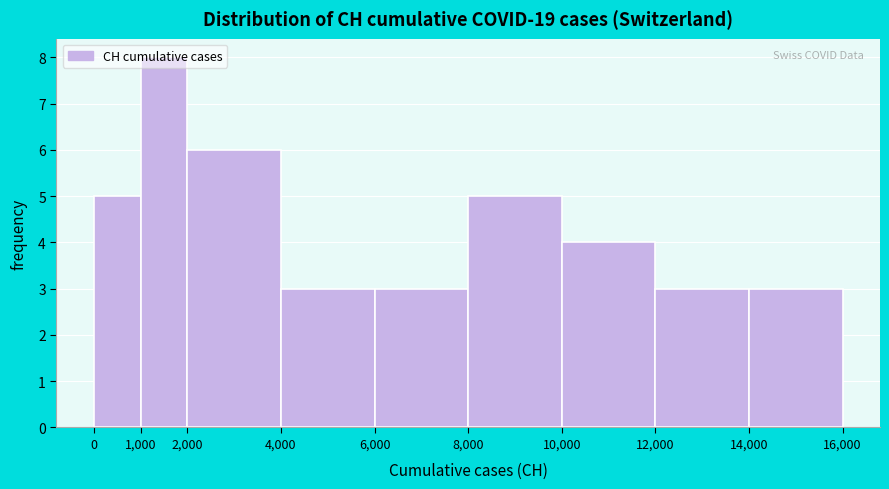

Reading left to right, list every bar in this chart as the range it spans on the x-axis followed by its height. The values are not printed on the chart, so give them approximately, as read against the axis.

0 to 1,000: 5
1,000 to 2,000: 8
2,000 to 4,000: 6
4,000 to 6,000: 3
6,000 to 8,000: 3
8,000 to 10,000: 5
10,000 to 12,000: 4
12,000 to 14,000: 3
14,000 to 16,000: 3